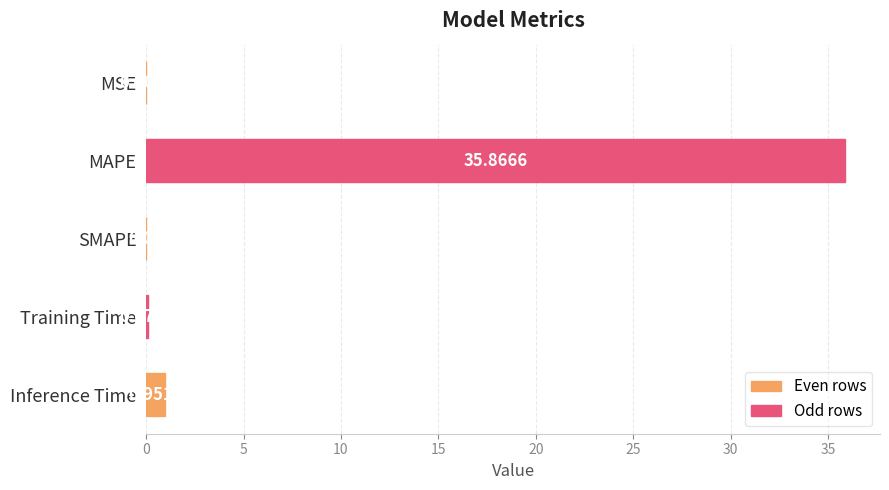

What is the sum of all values?

36.9